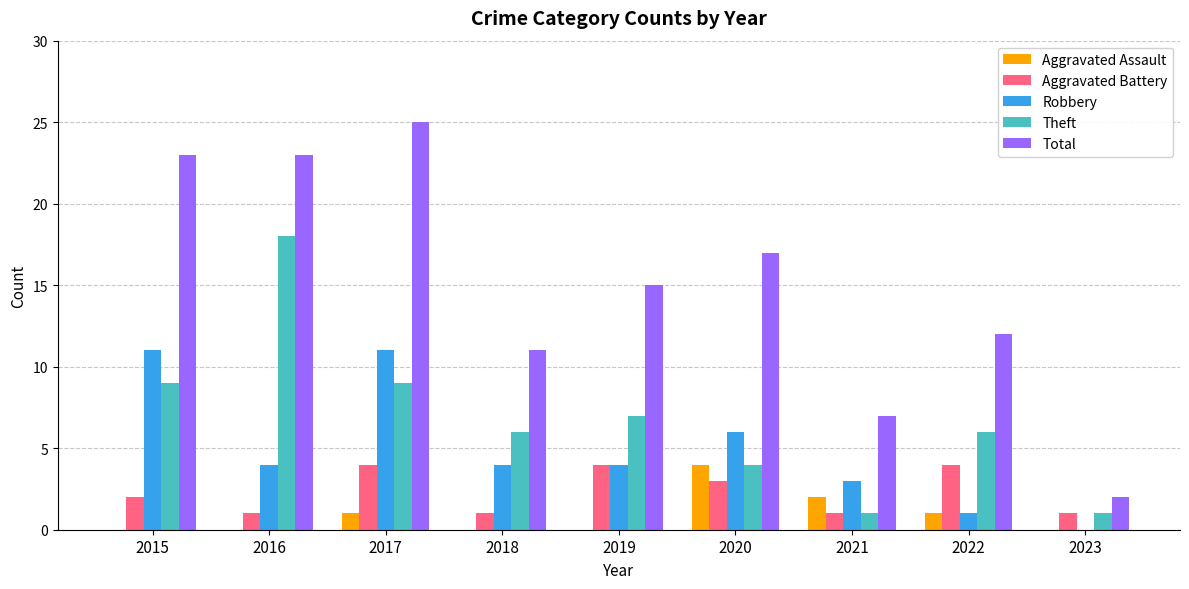

What is the sum of all Aggravated Battery values?

21